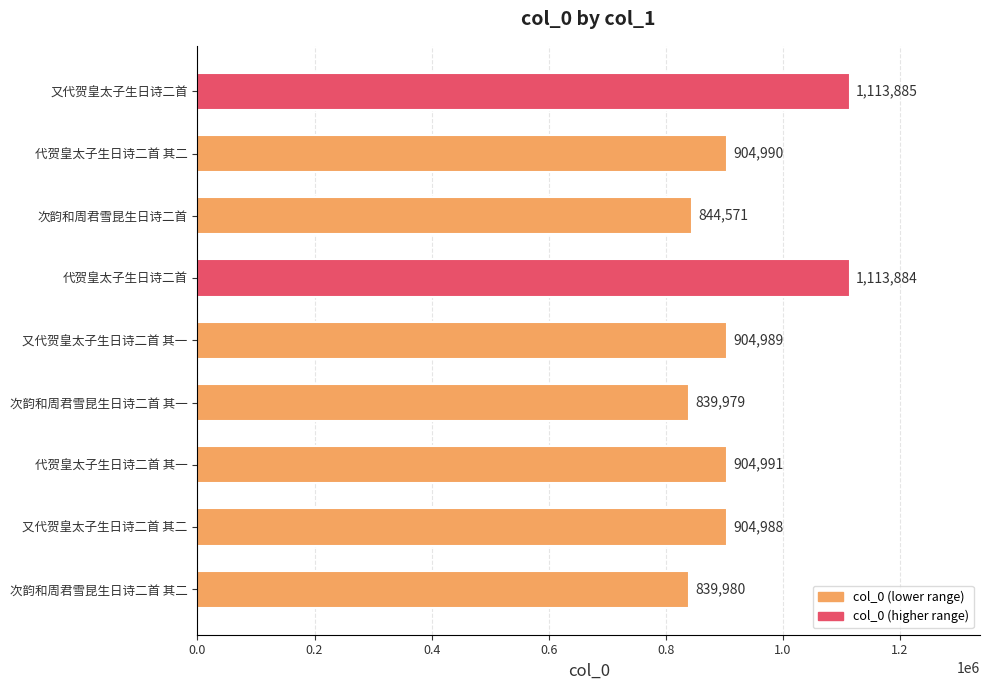

Reading top to bottom, list all the values displayed in this chart.

又代贺皇太子生日诗二首=1113885	代贺皇太子生日诗二首 其二=904990	次韵和周君雪昆生日诗二首=844571	代贺皇太子生日诗二首=1113884	又代贺皇太子生日诗二首 其一=904989	次韵和周君雪昆生日诗二首 其一=839979	代贺皇太子生日诗二首 其一=904991	又代贺皇太子生日诗二首 其二=904988	次韵和周君雪昆生日诗二首 其二=839980